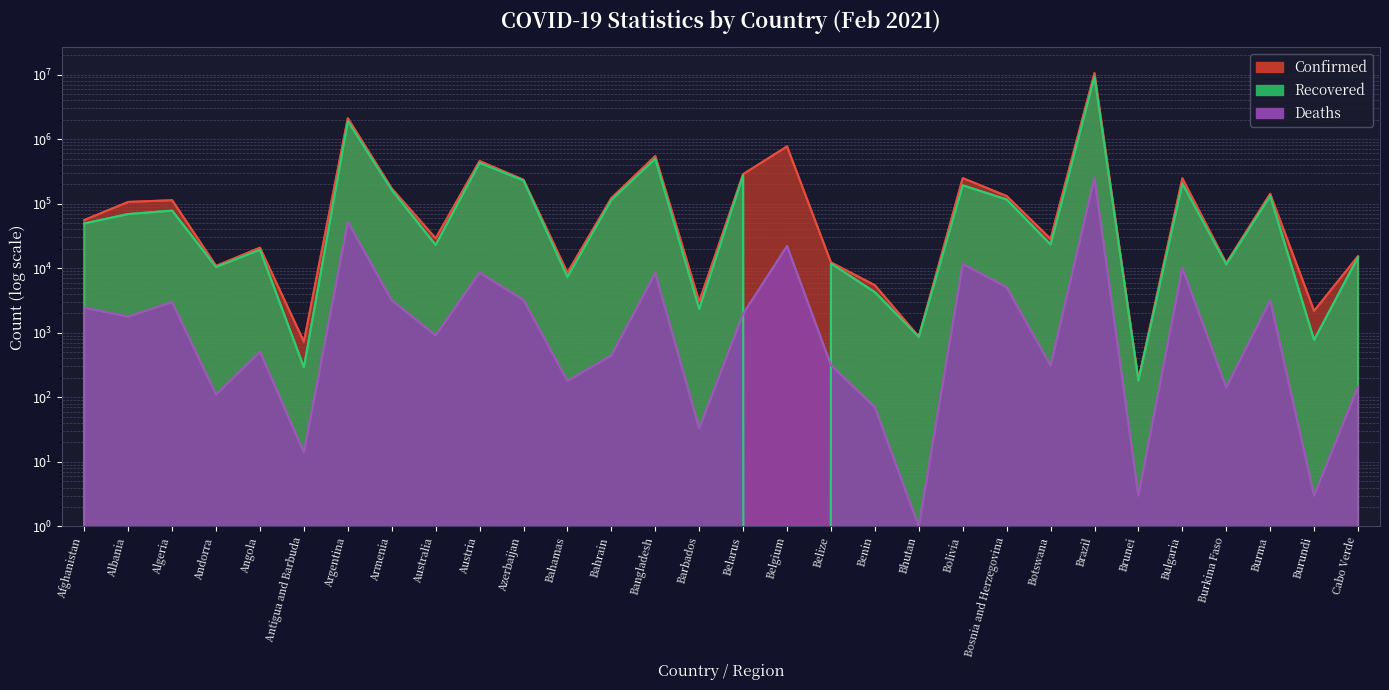

What is the value of the Deaths point at the 25th from the left?

3